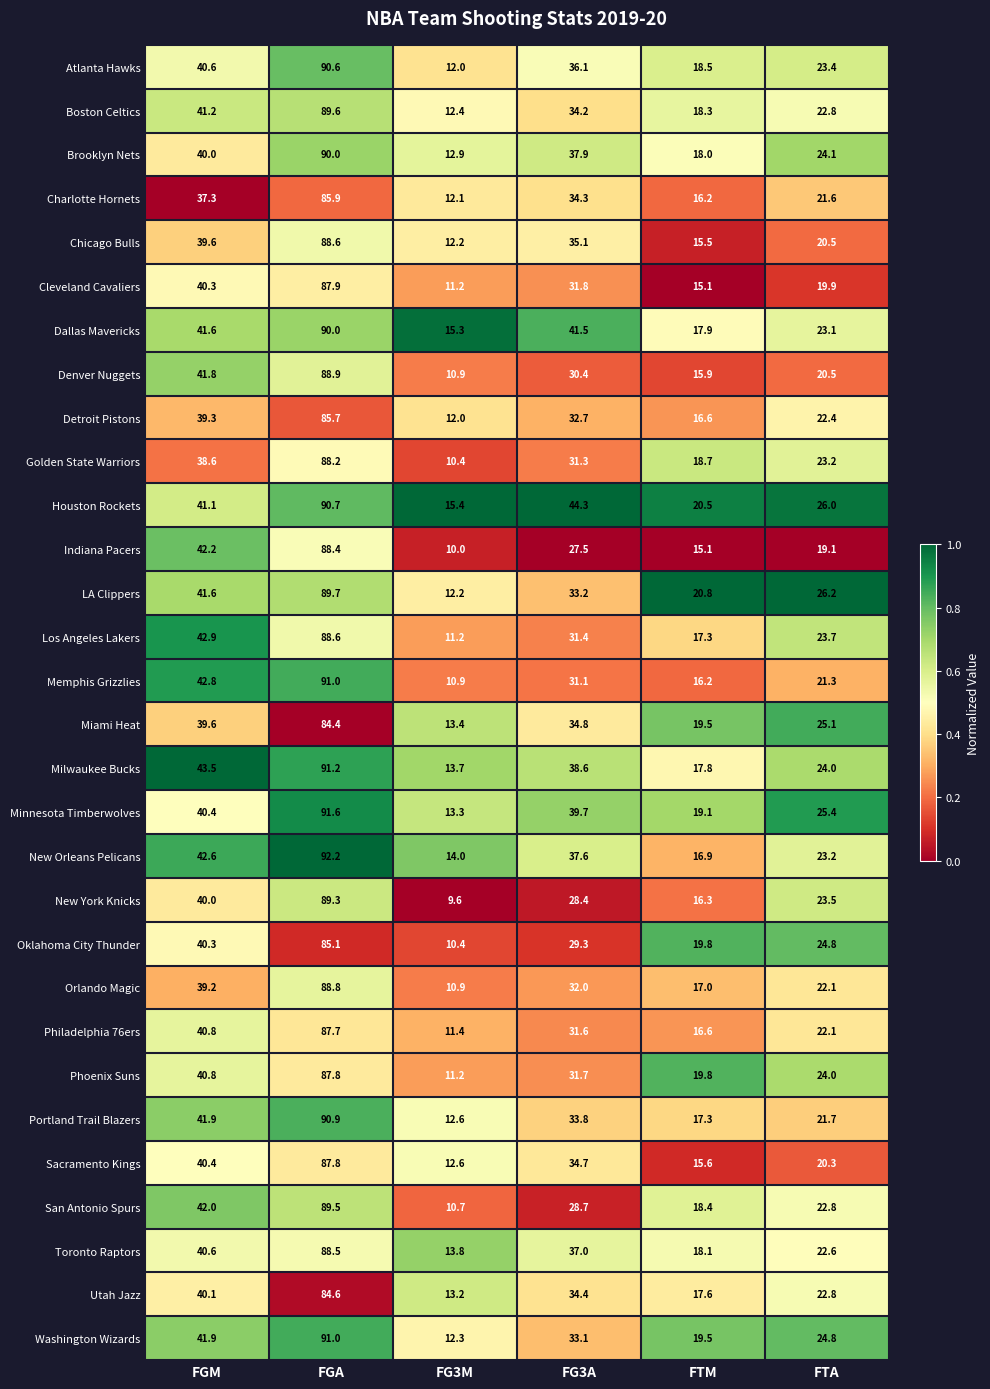

What is the maximum value shown in the chart?

92.2